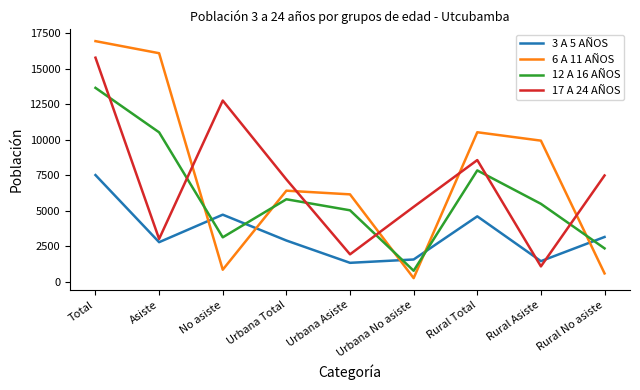

At Rural Total, list the series in order from smallest to largest.

3 A 5 AÑOS, 12 A 16 AÑOS, 17 A 24 AÑOS, 6 A 11 AÑOS